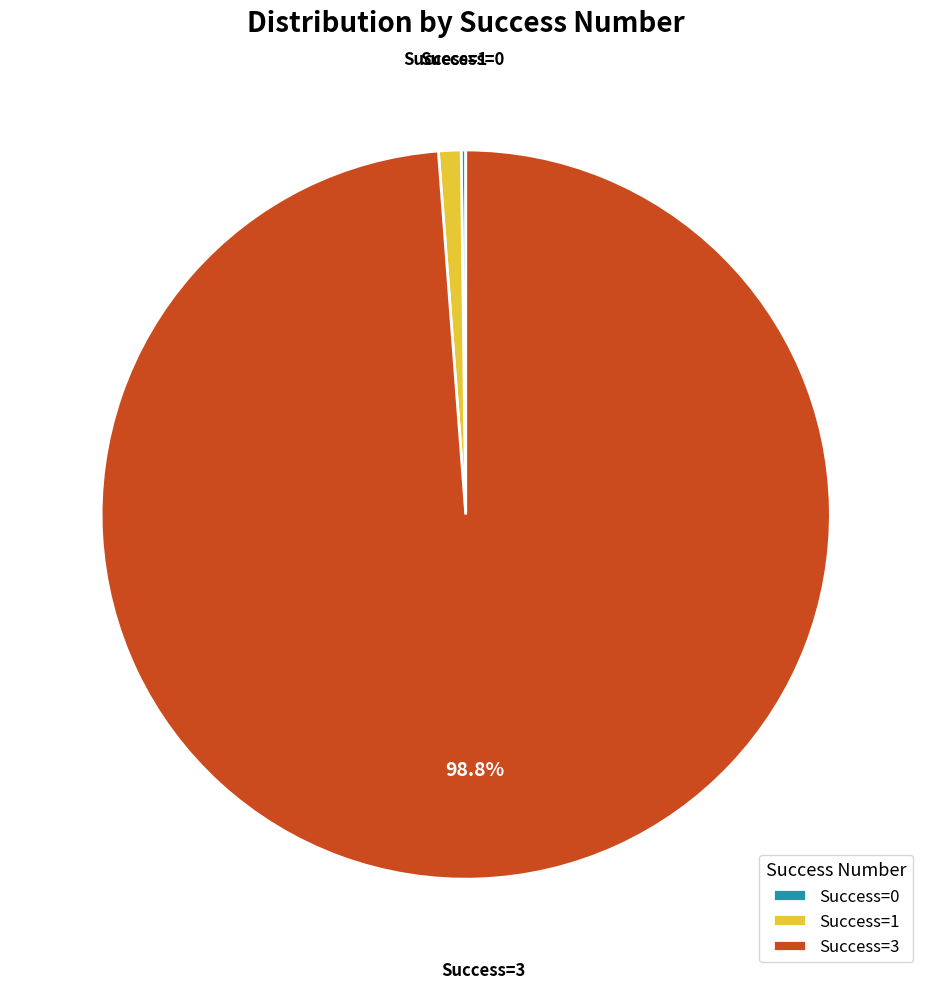

Is there a majority slice in this chart?

Yes